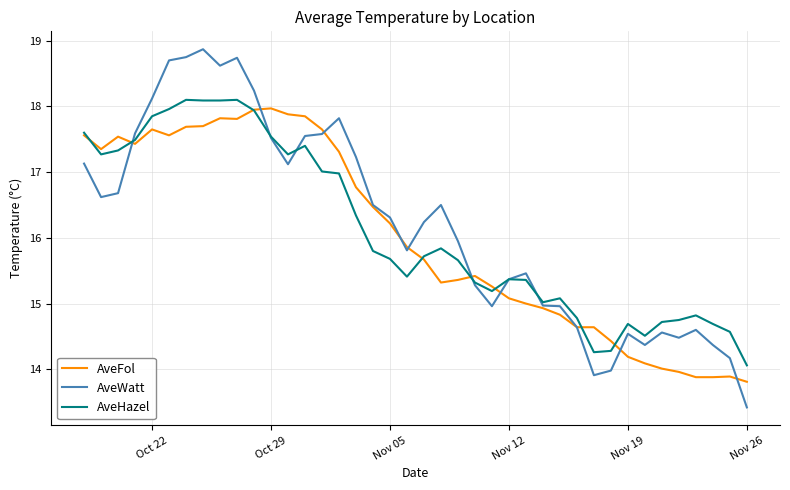

Which series has the largest range (max minus min)?

AveWatt